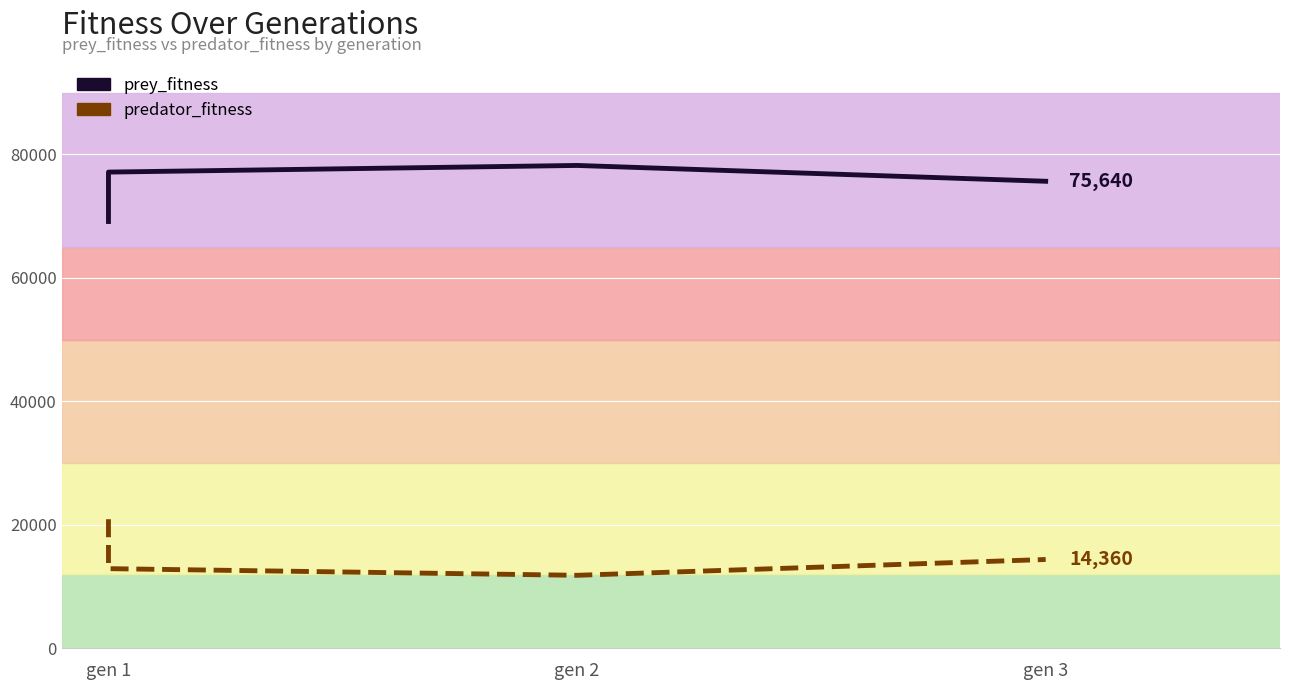

Count the number of categories in the chart.

4